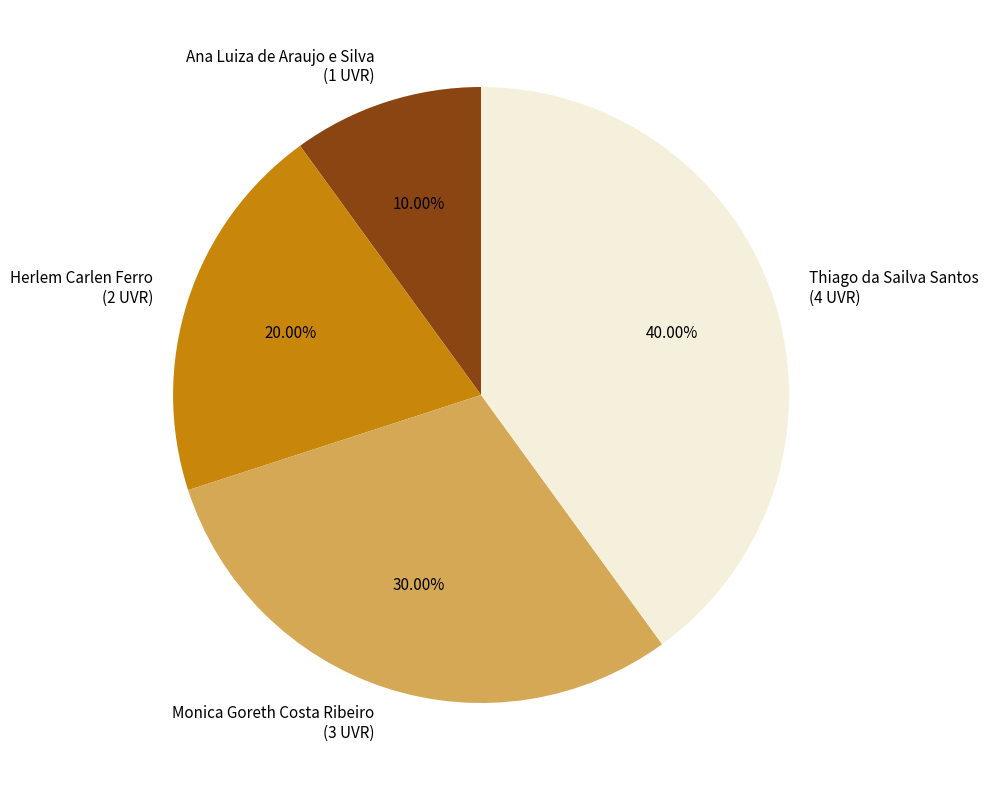

Does Thiago da Sailva Santos account for over 50% of the chart?

No